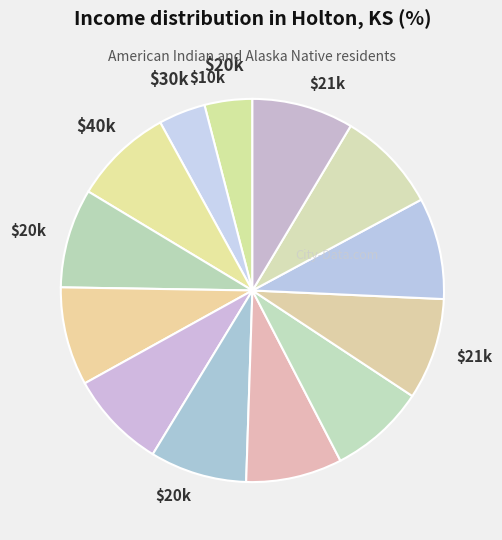

How many segments does this pie chart have?

13